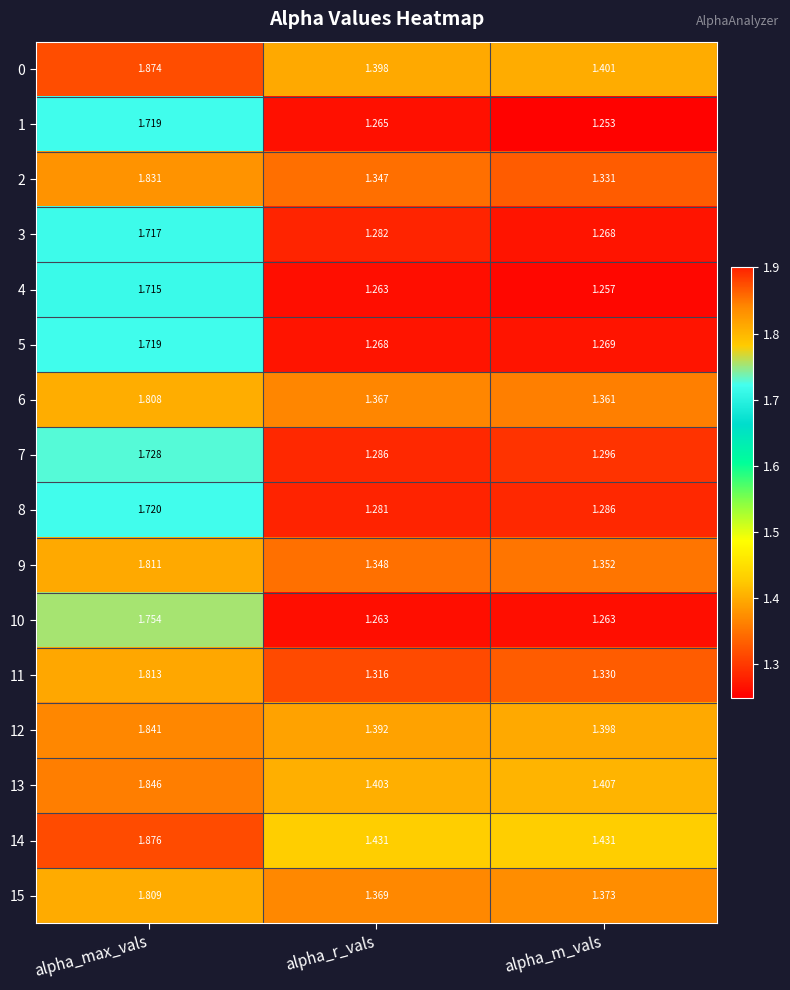

Which category has the lowest value across all series?

alpha_m_vals